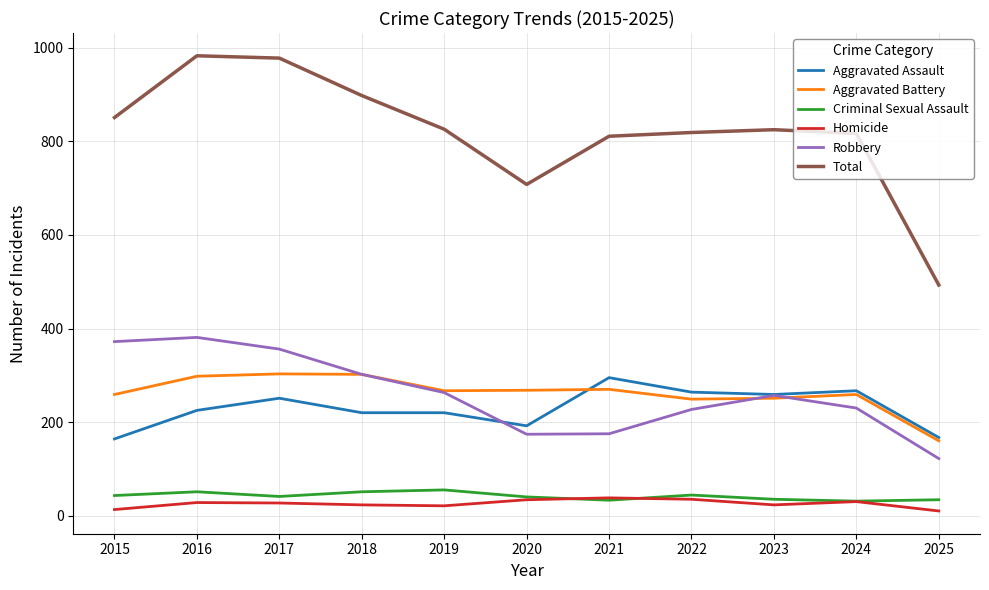

Which series has the largest range (max minus min)?

Total